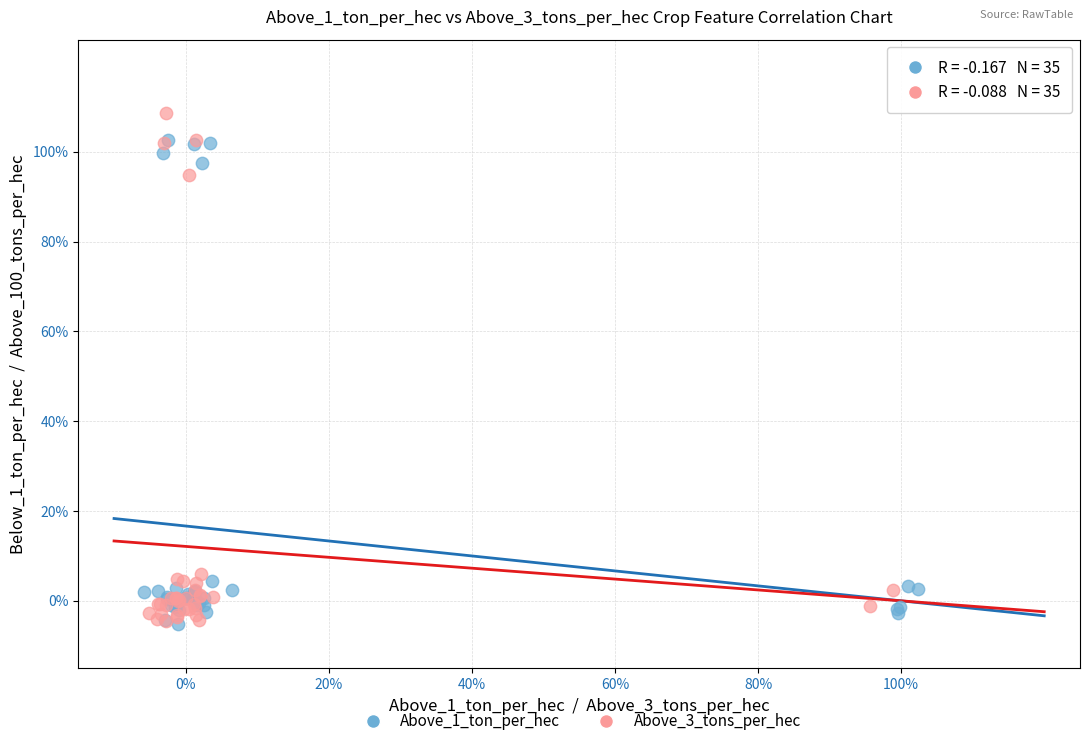

What are all the series names shown in the legend?

Above_1_ton_per_hec, Above_3_tons_per_hec